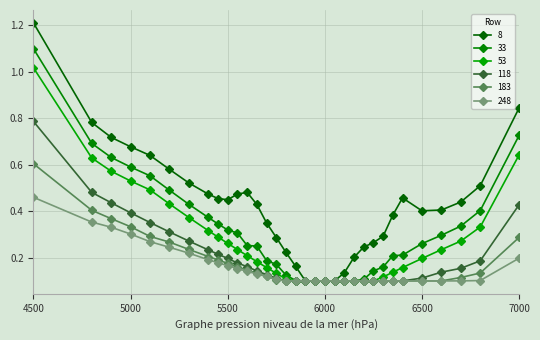

Count the number of categories in the chart.

33